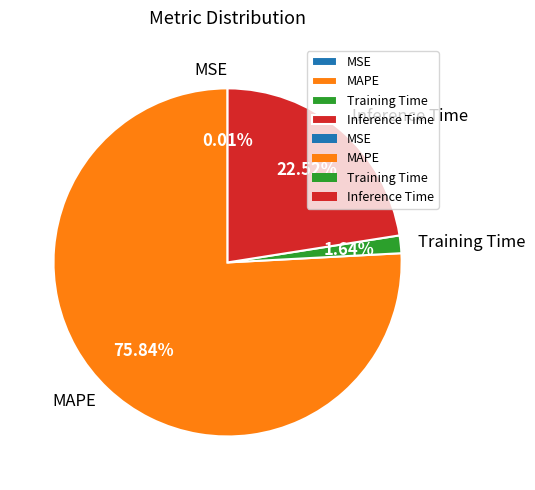

What is the largest slice in the pie chart?

MAPE